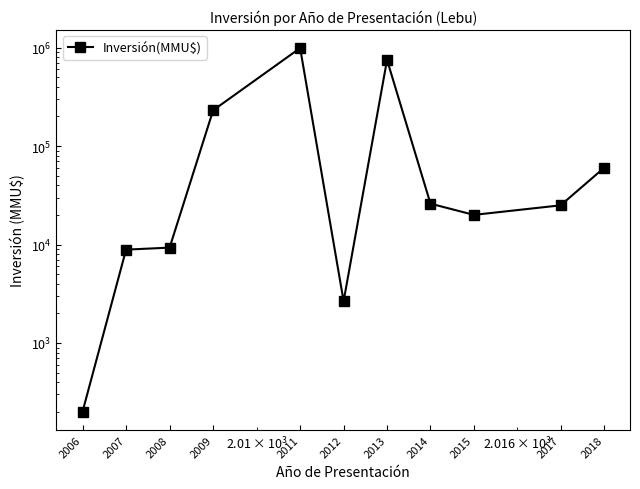

What is the average value?

192839